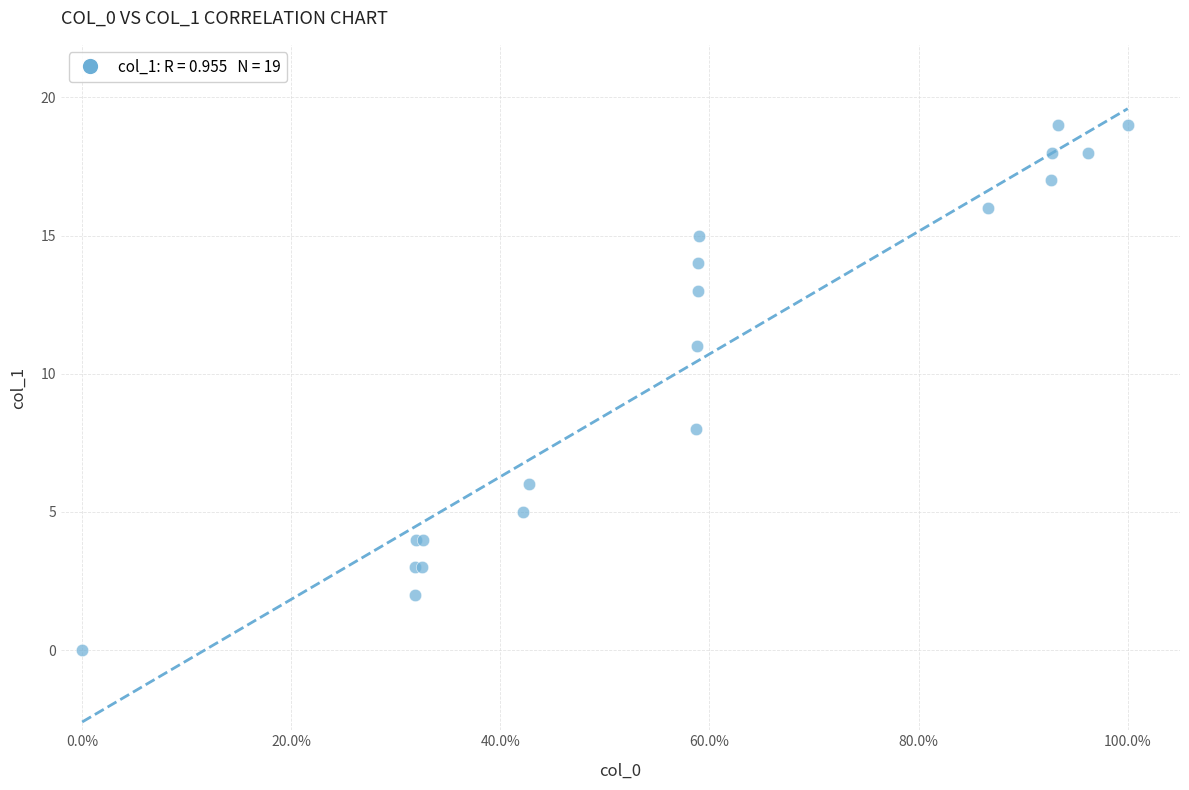

What Y value in the scatter plot is closest to 9?

8